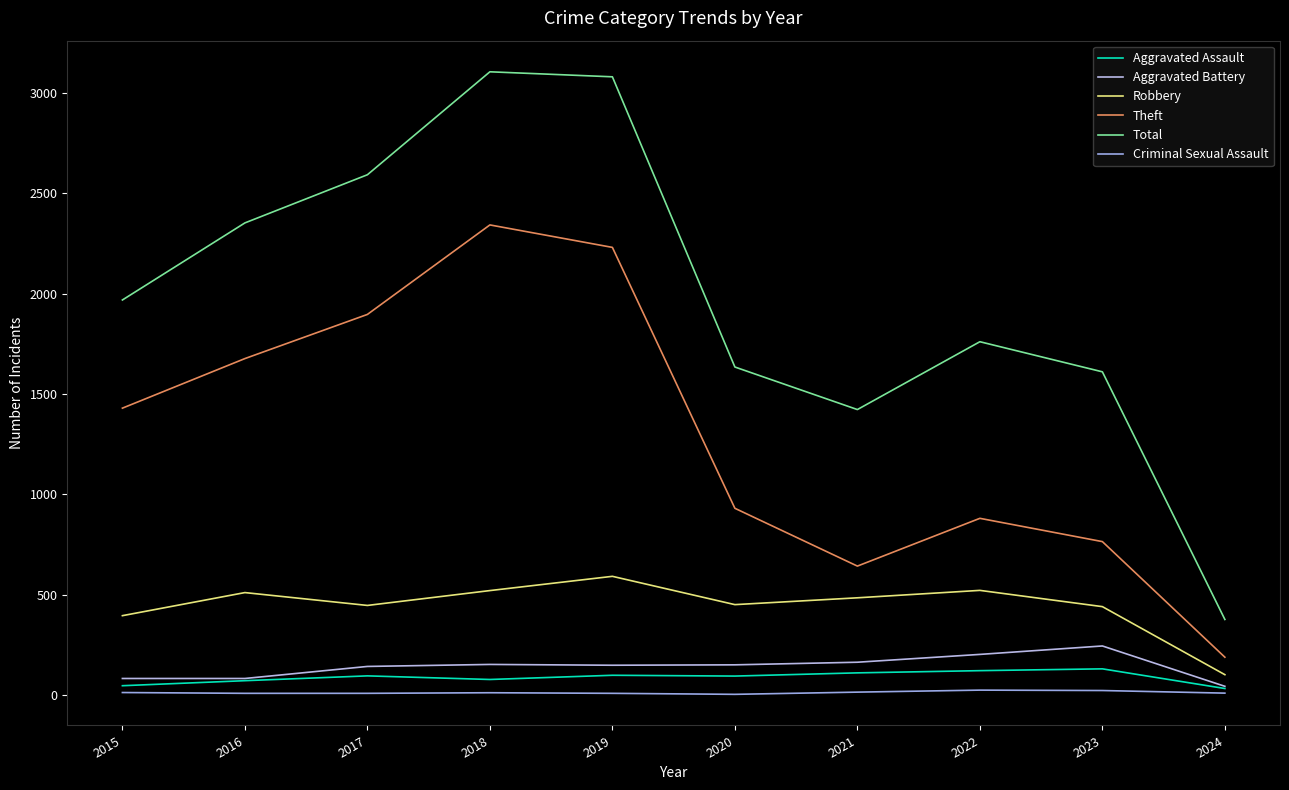

Reading left to right, extract all data points from this chart.

Aggravated Assault: 2015=46	2016=71	2017=95	2018=77	2019=98	2020=94	2021=110	2022=121	2023=130	2024=32
Aggravated Battery: 2015=82	2016=82	2017=142	2018=152	2019=148	2020=150	2021=163	2022=202	2023=244	2024=43
Robbery: 2015=395	2016=510	2017=446	2018=520	2019=591	2020=450	2021=484	2022=521	2023=440	2024=101
Theft: 2015=1429	2016=1676	2017=1896	2018=2342	2019=2230	2020=930	2021=642	2022=880	2023=764	2024=188
Total: 2015=1968	2016=2352	2017=2592	2018=3105	2019=3080	2020=1634	2021=1422	2022=1760	2023=1610	2024=376
Criminal Sexual Assault: 2015=12	2016=8	2017=8	2018=11	2019=8	2020=3	2021=14	2022=24	2023=22	2024=9